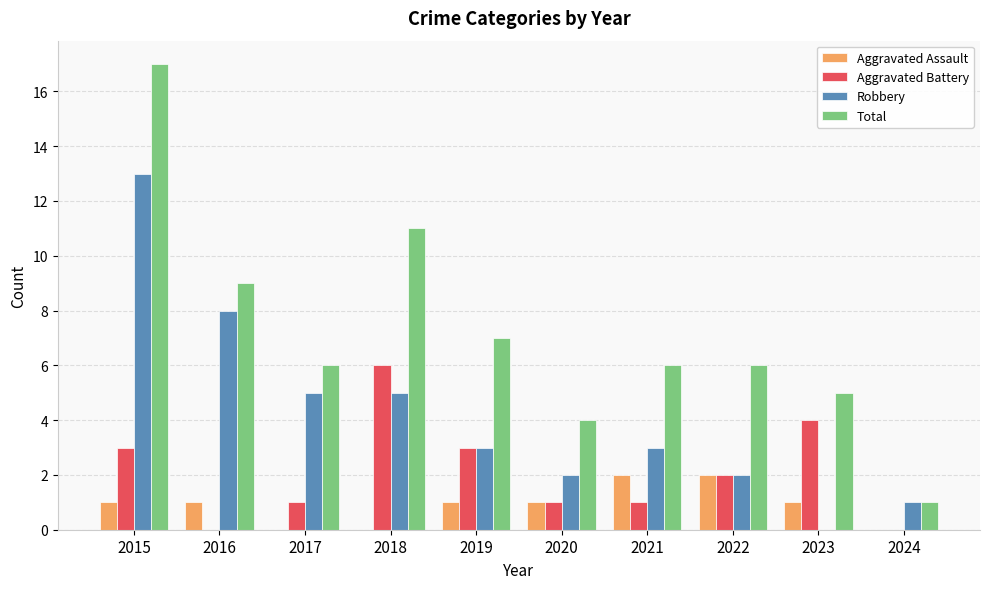

Between 2016 and 2021, which series saw the biggest shift?

Robbery